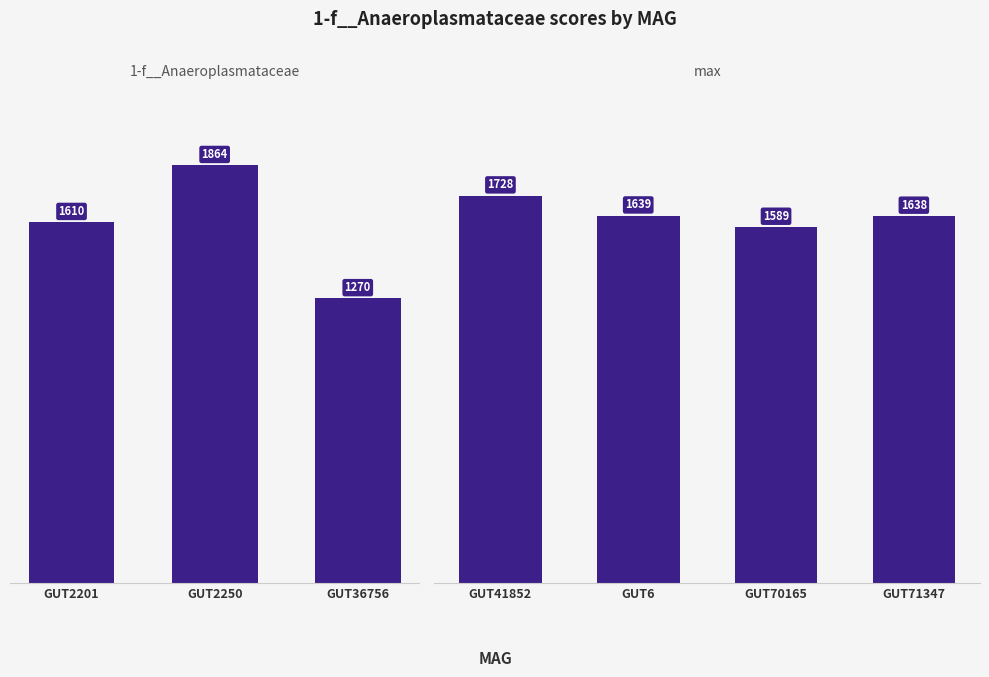

What is the sum of the max values at even_MAG-GUT6.fa and even_MAG-GUT71347.fa?

3277.0